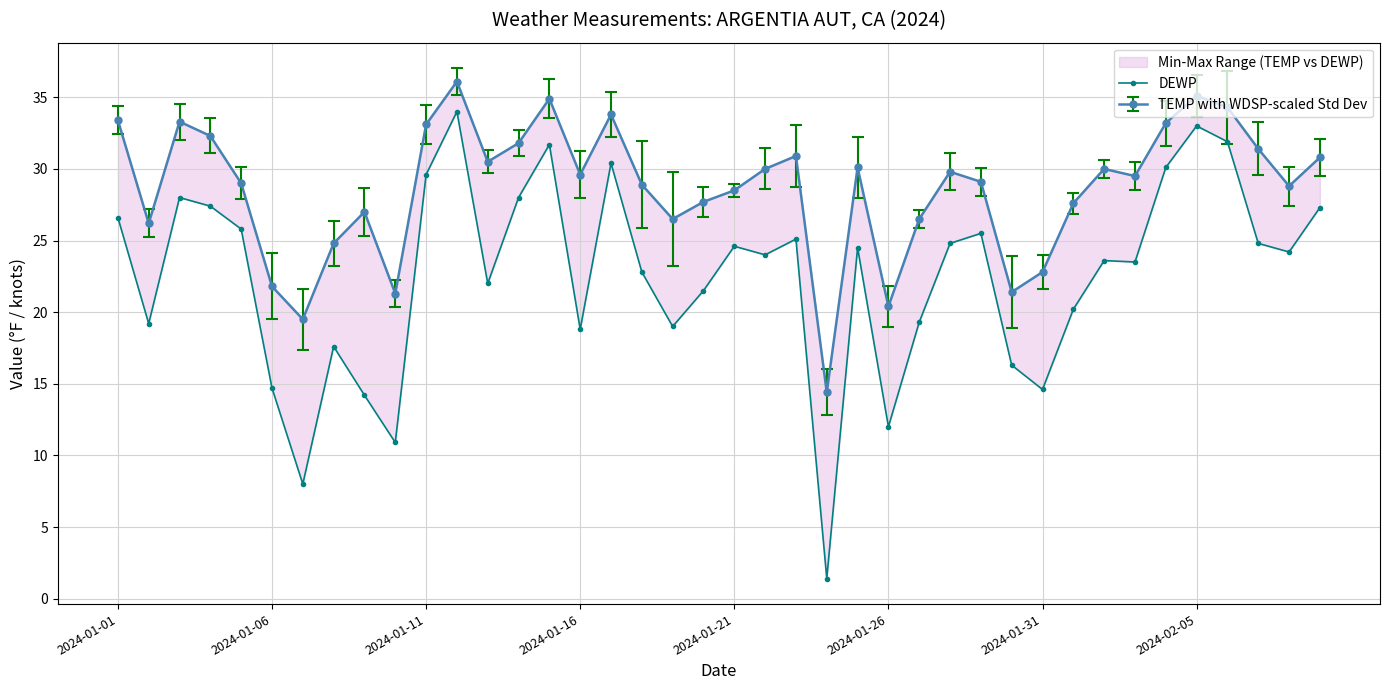

What is the value of the 13th point from the left?

22.0